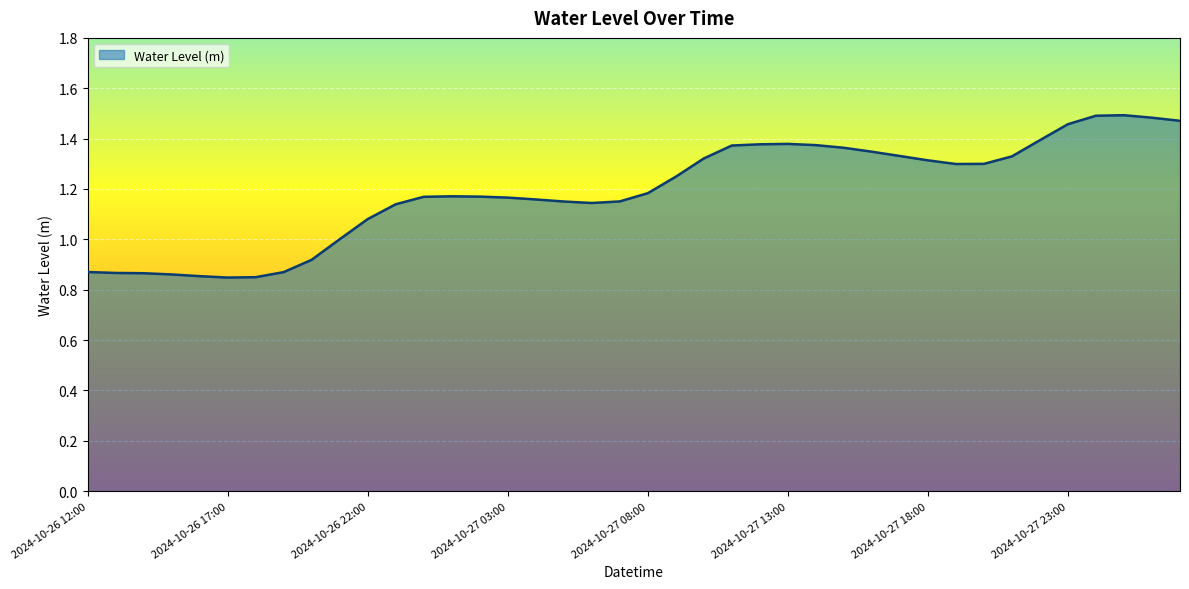

How many lines are shown in the chart?

1